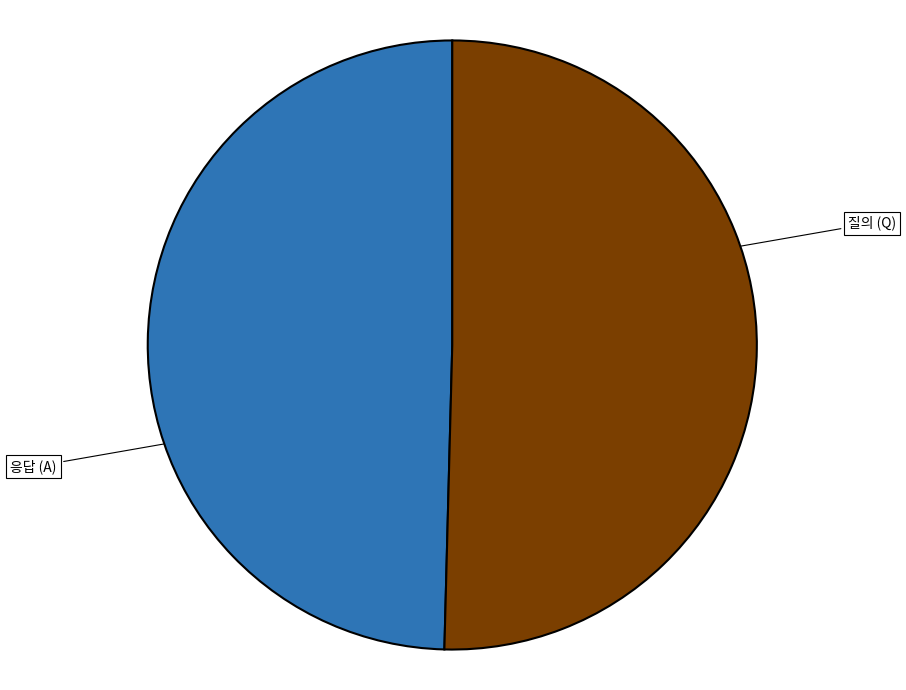

Is there any slice that represents more than half of the pie?

Yes